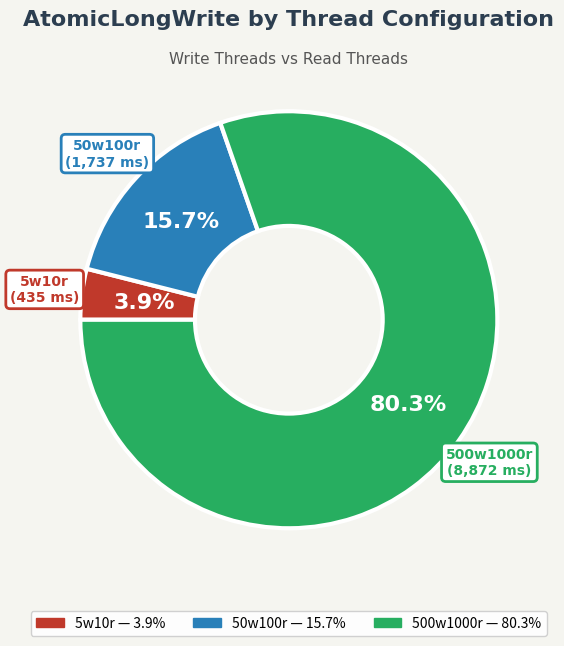

What is the smallest slice in the pie chart?

5w10r